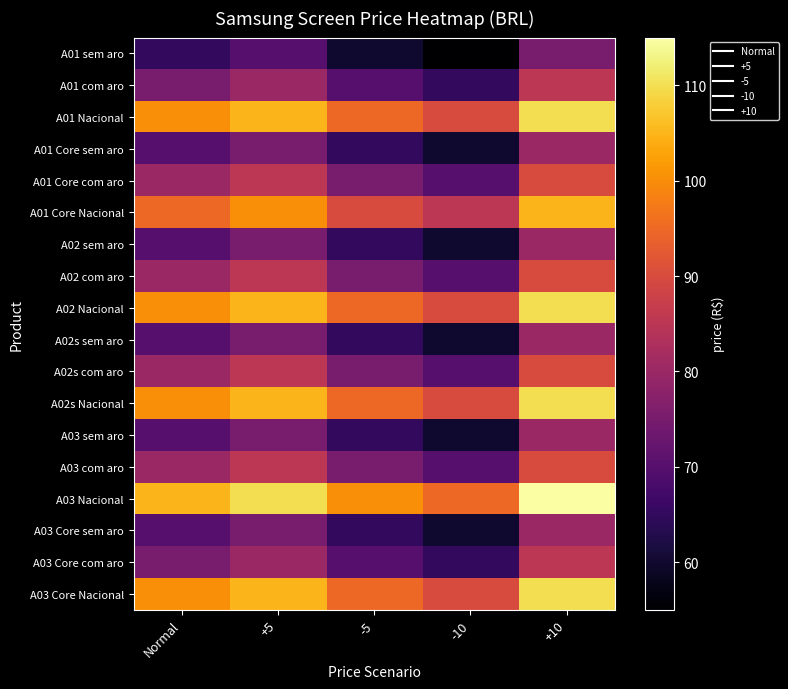

What is the total value across all series at Normal?

1485